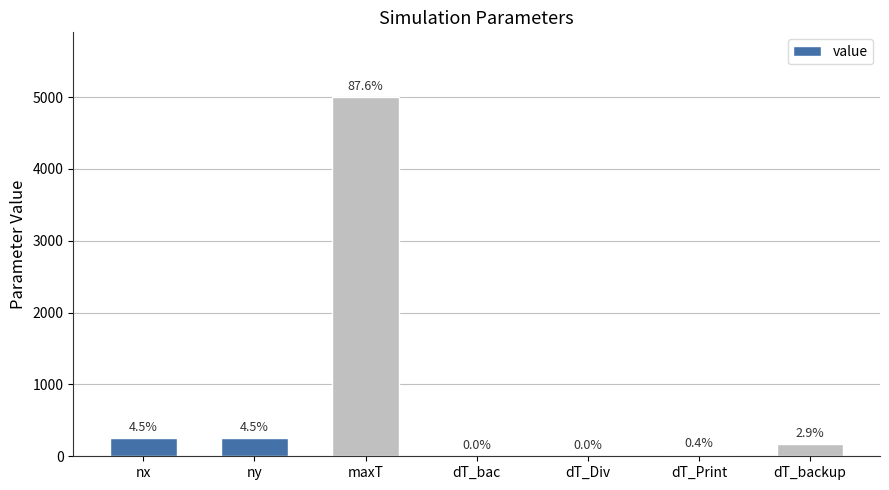

Reading right to left, list all the values displayed in this chart.

168.0	24.0	0.5	0.5	5000.0	257.0	257.0